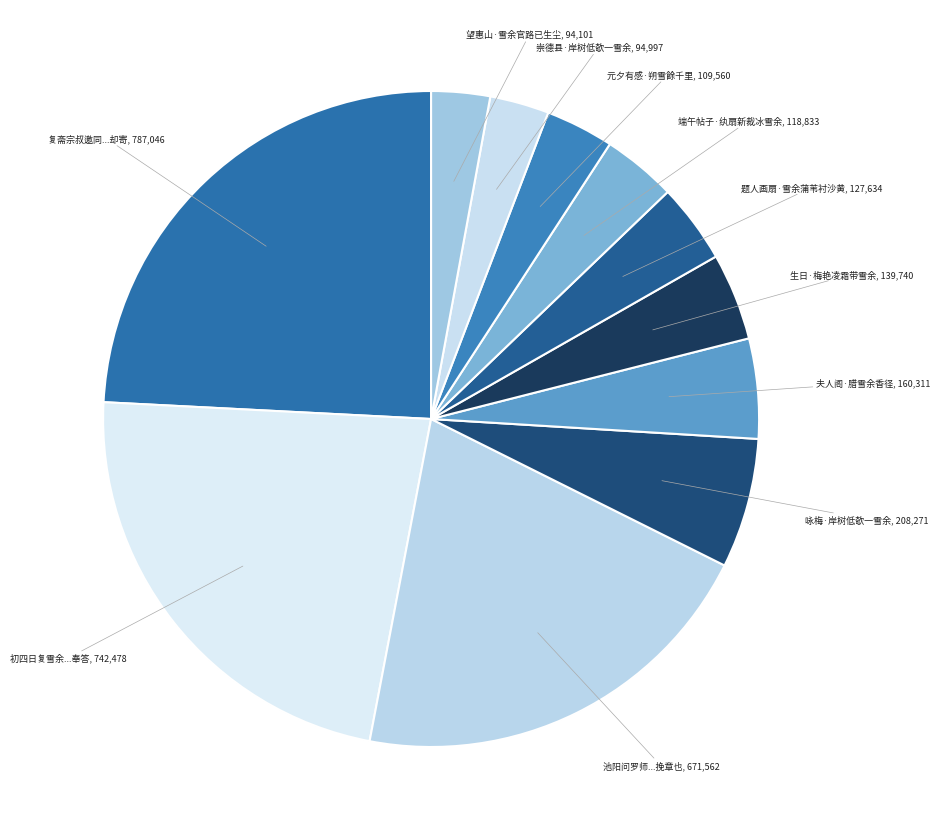

Does any single category account for the majority?

No